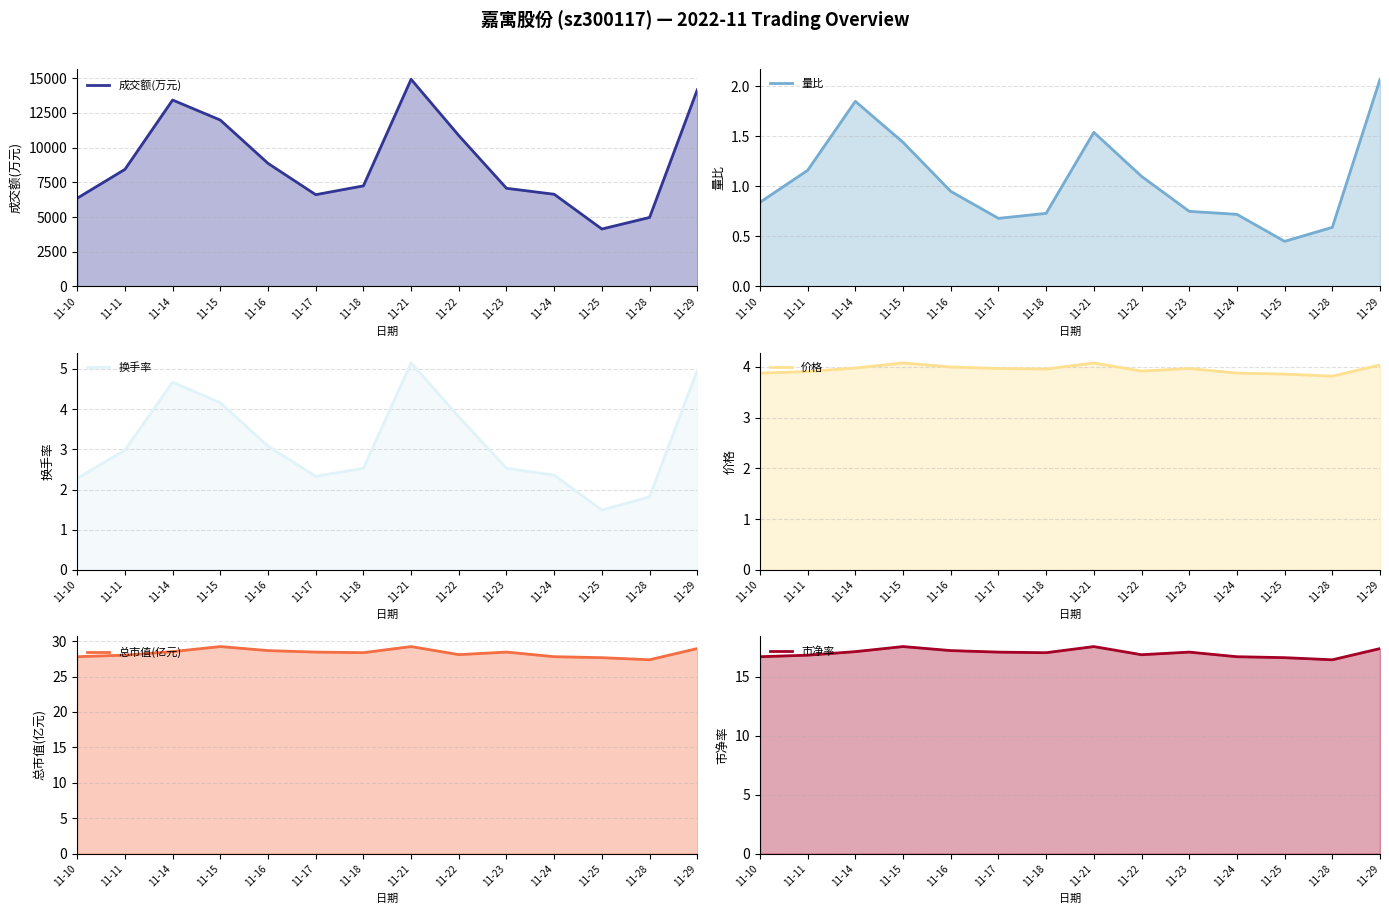

Which category has the highest value in the 价格 series?

11-15